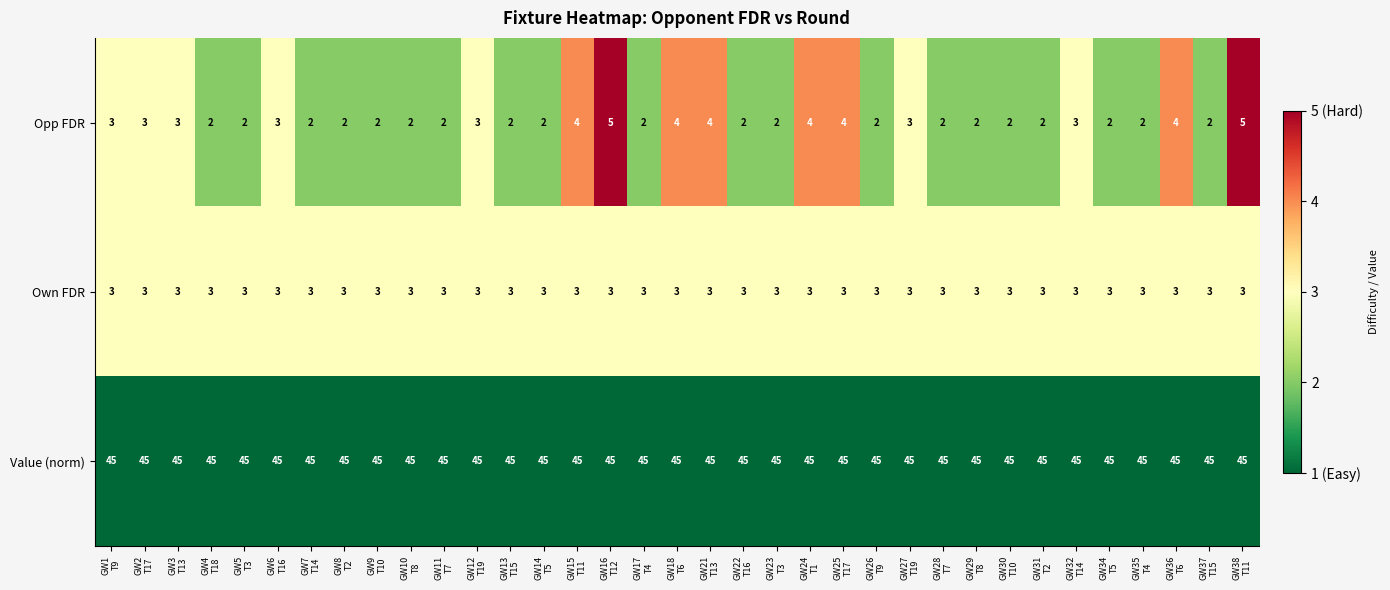

Count the Opp FDR values in the range 2 to 3.

27